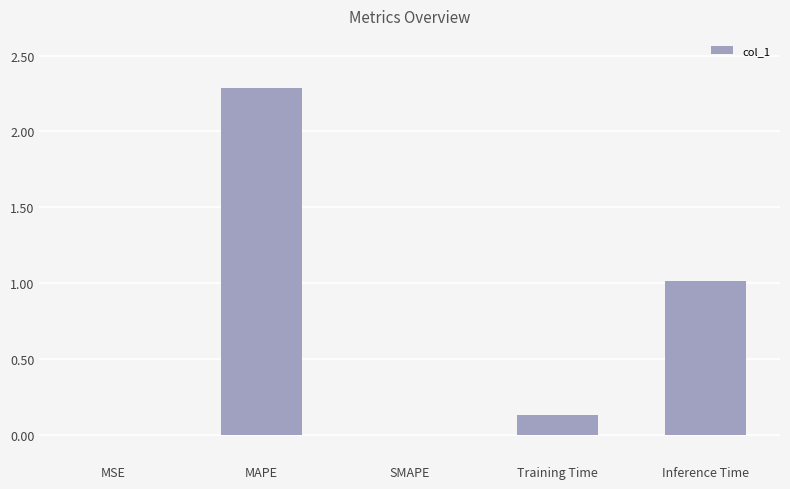

Between SMAPE and Training Time, which is larger?

Training Time